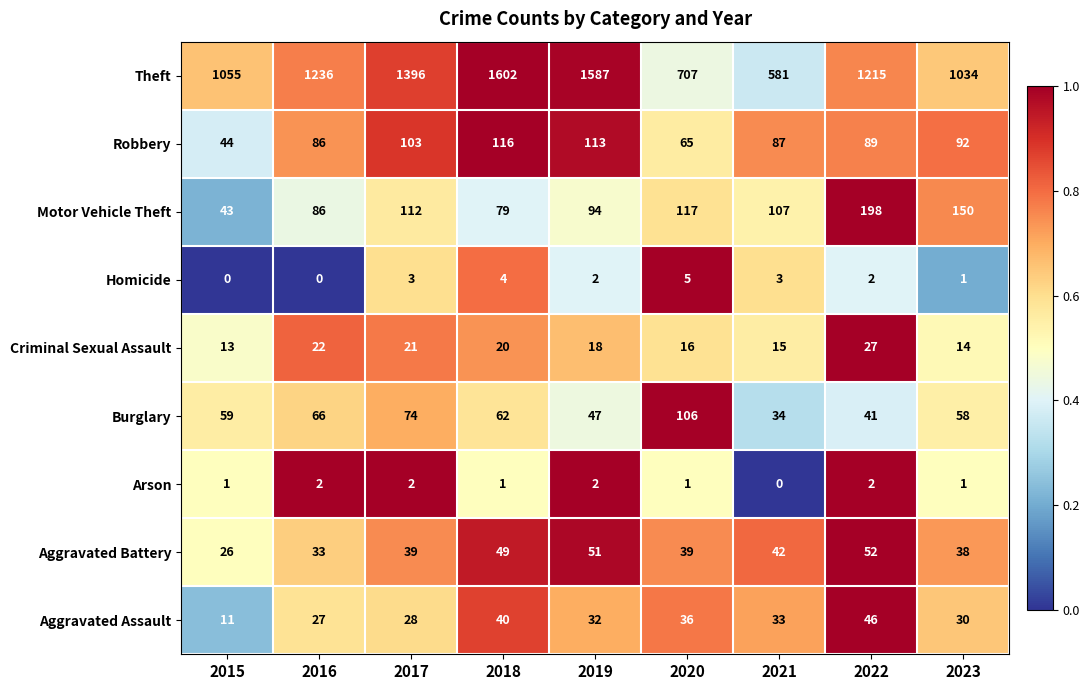

Count the Arson values in the range 1 to 2.

8